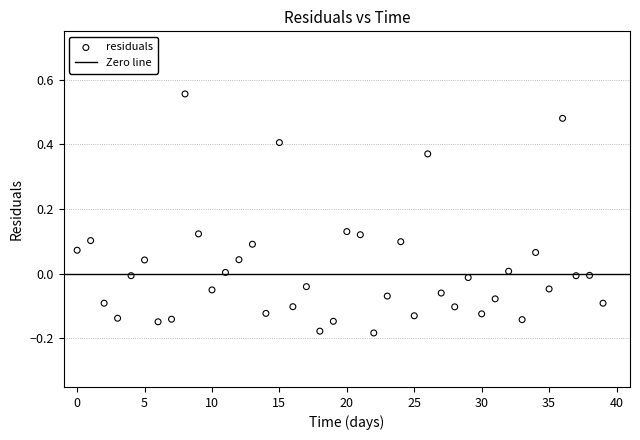

What is the range of Y values (max minus min)?

0.7